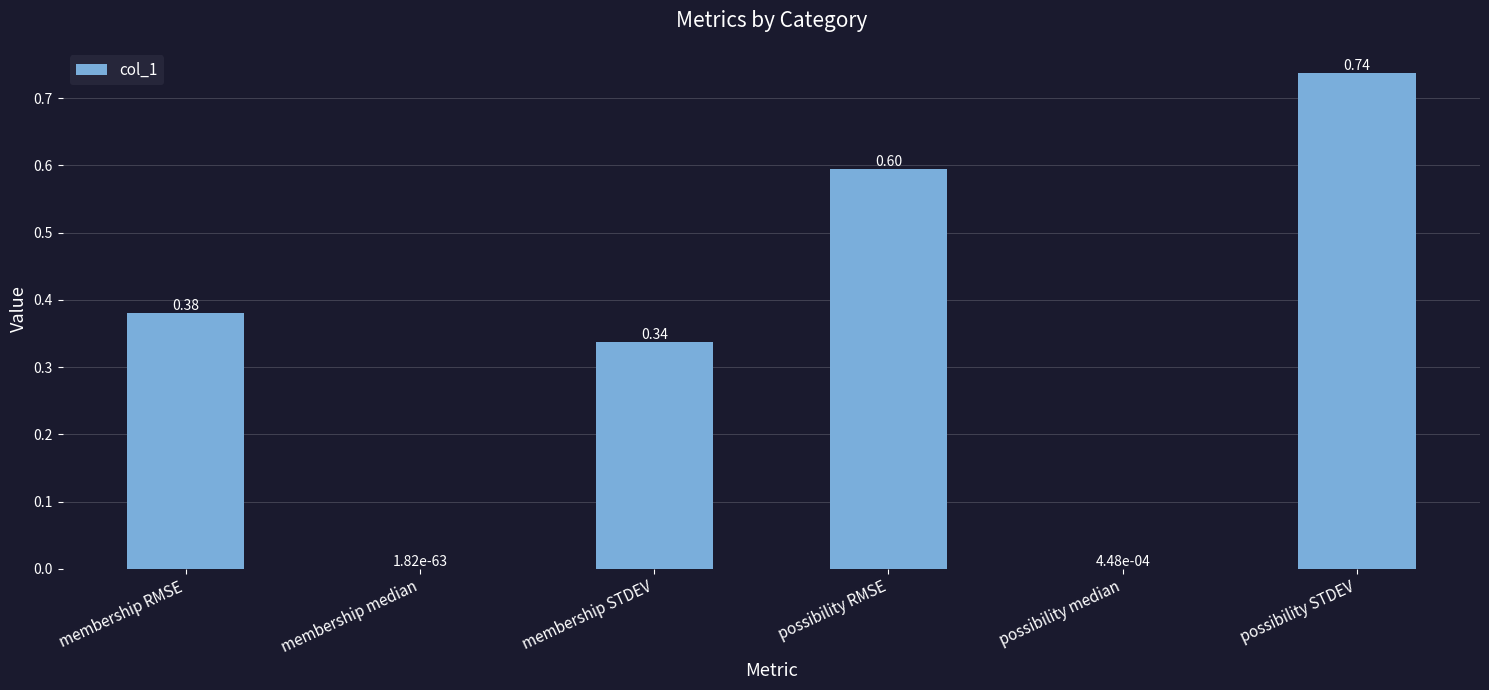

What is the sum of all values?

2.1